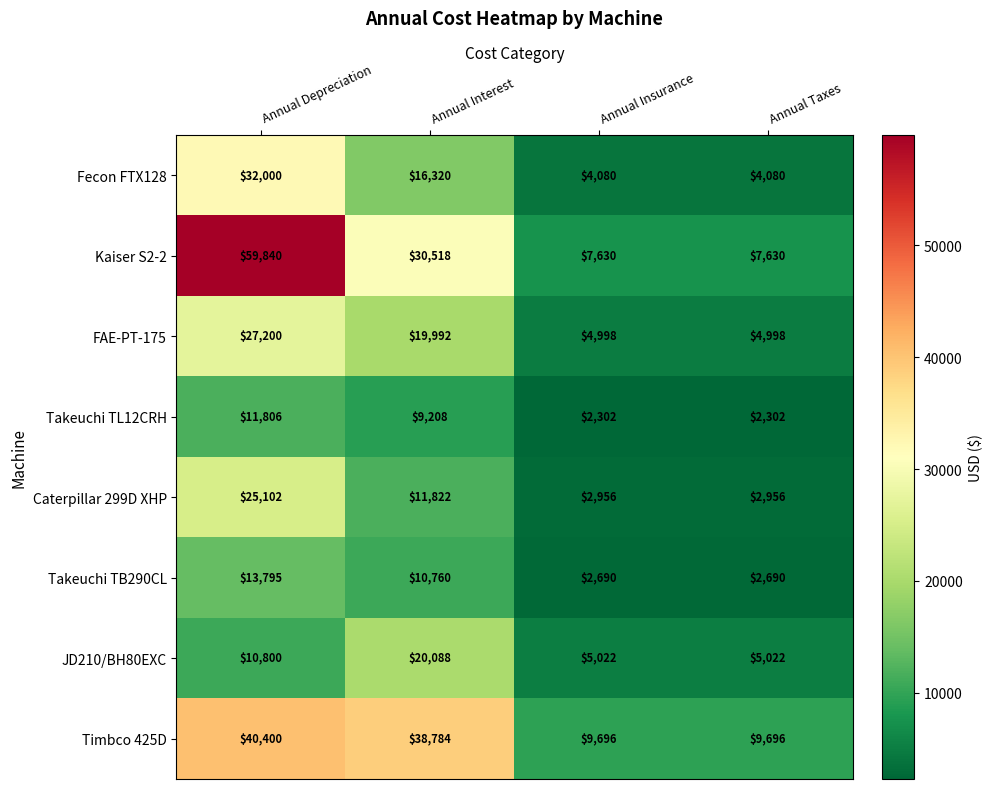

What is the maximum value for JD210/BH80EXC?

20088